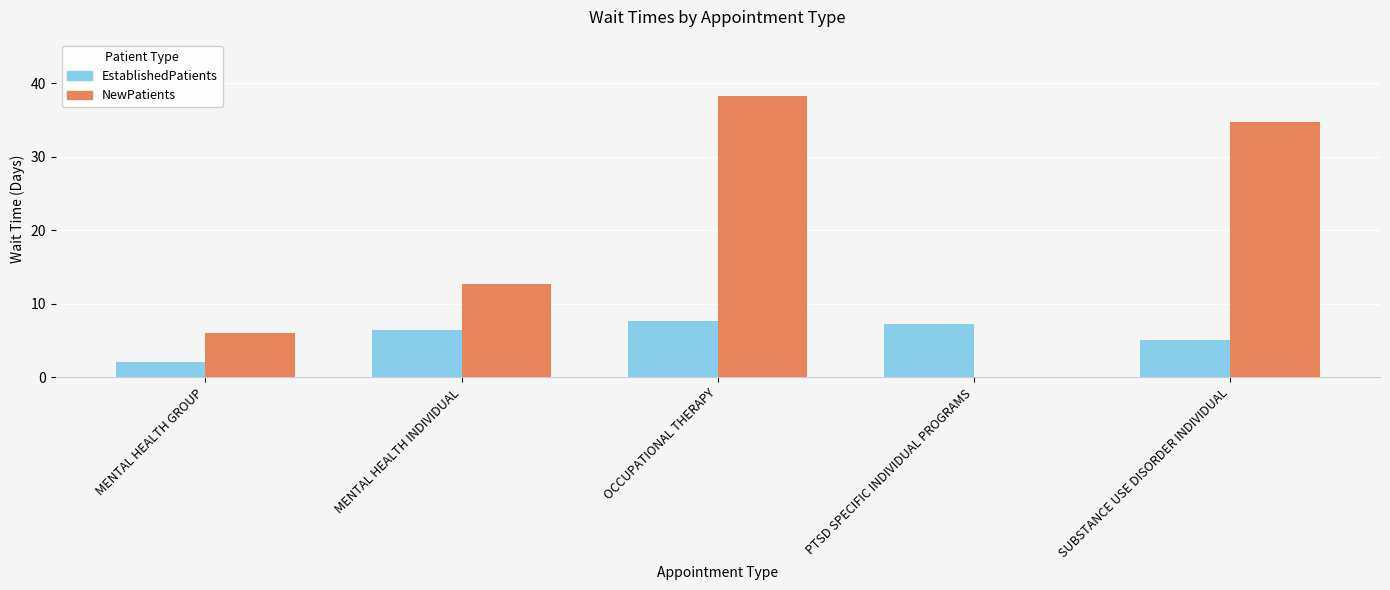

How many values in the EstablishedPatients series exceed 6?

3